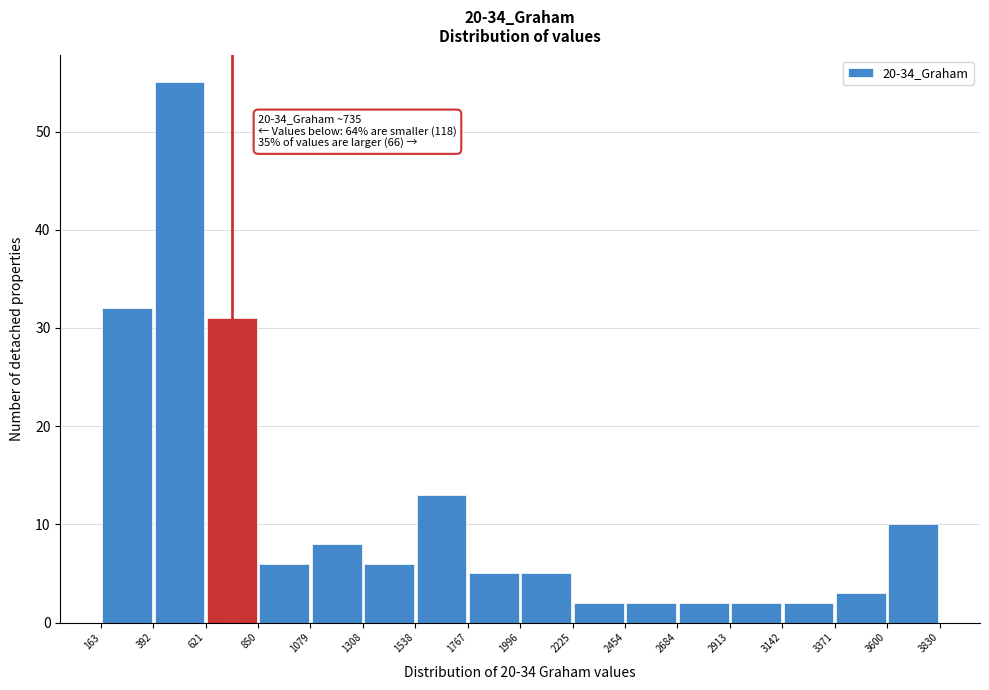

Over which range of the x-axis is the bar tallest?

392 to 621